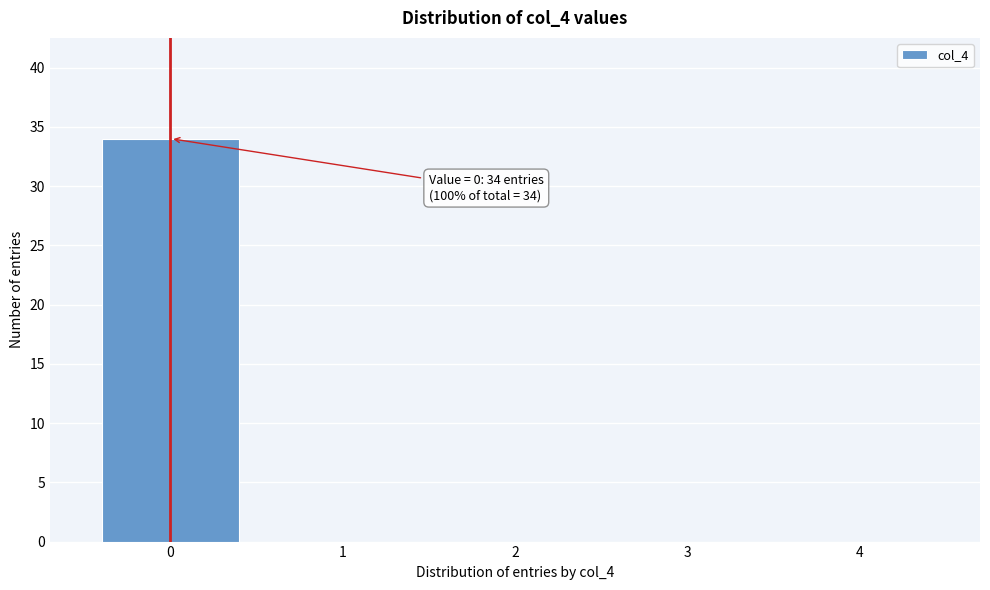

Reading right to left, what are all the values shown in this chart?

4=0	3=0	2=0	1=0	0=34